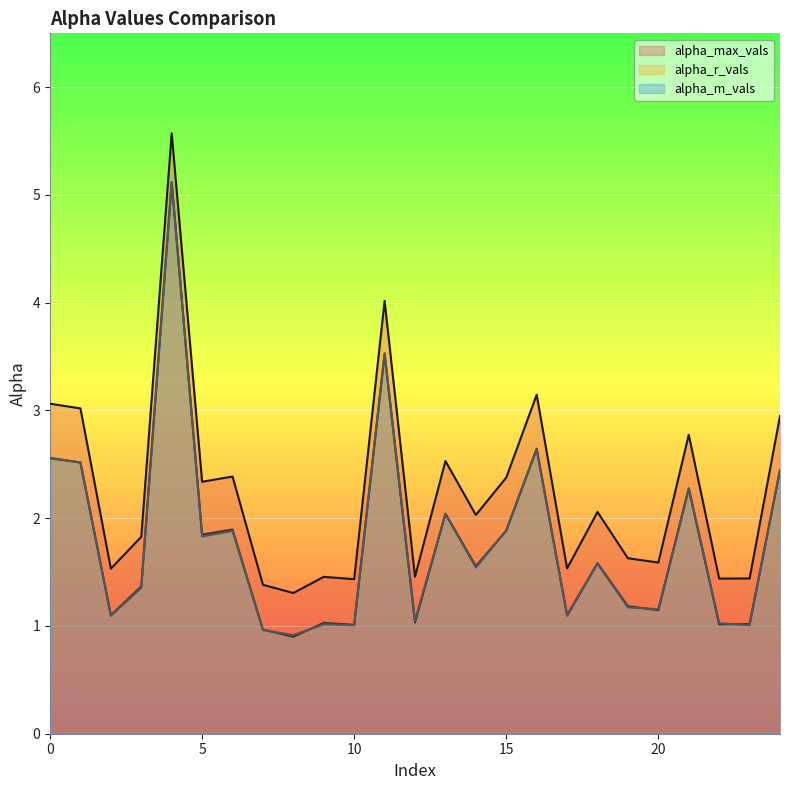

At 6, list the series in order from smallest to largest.

alpha_m_vals, alpha_r_vals, alpha_max_vals